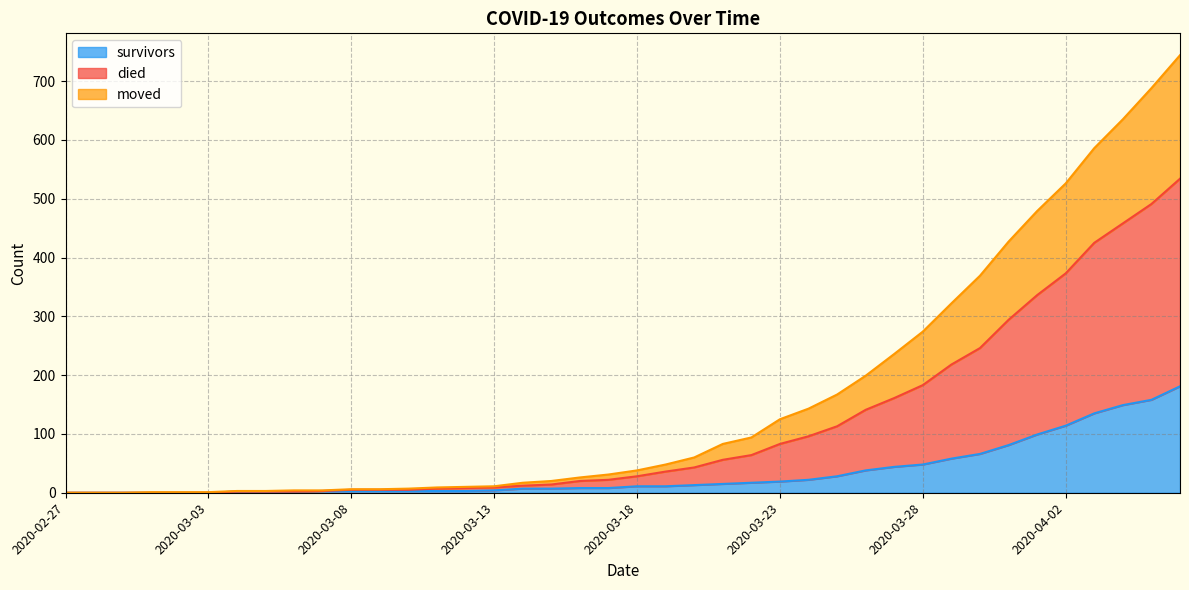

At how many categories does at least one series exceed 339?

8